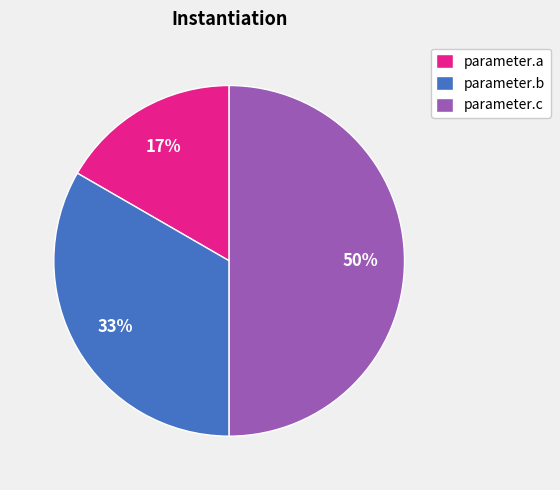

To the nearest percent, what is the average slice percentage?

33%